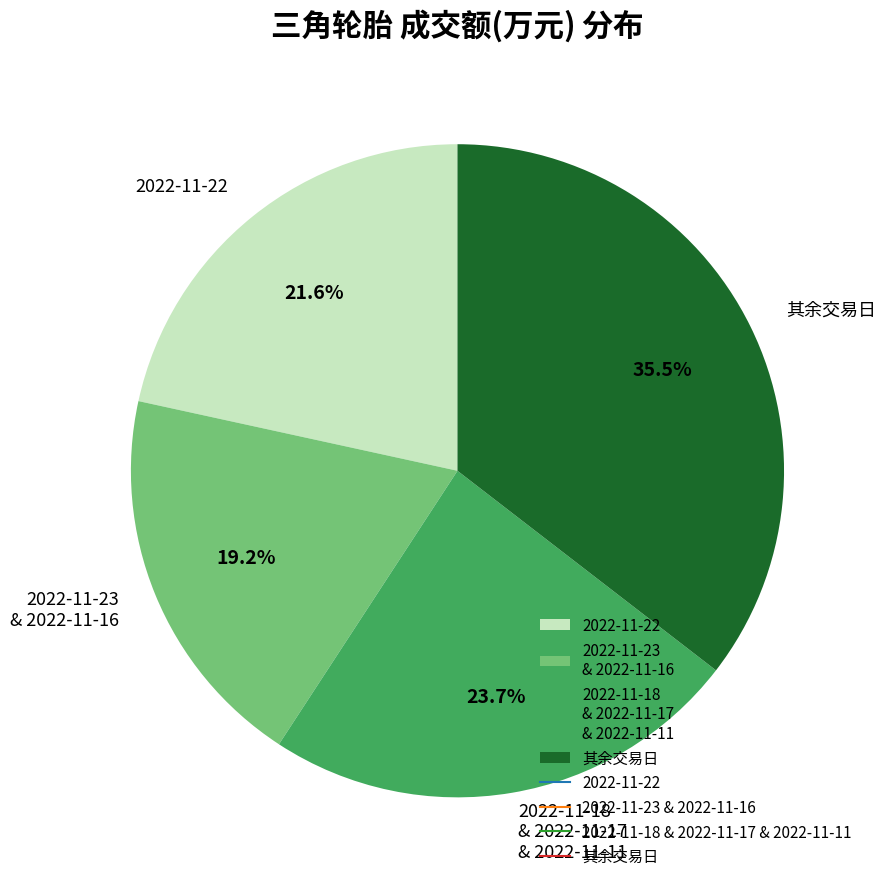

Do 2022-11-23 & 2022-11-16 and 其余交易日 together represent more than half of the pie?

Yes